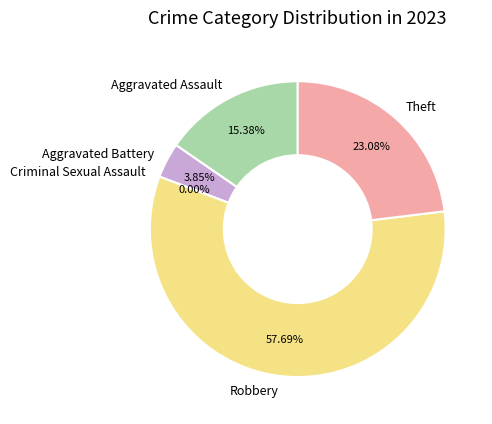

What is the majority slice?

Robbery